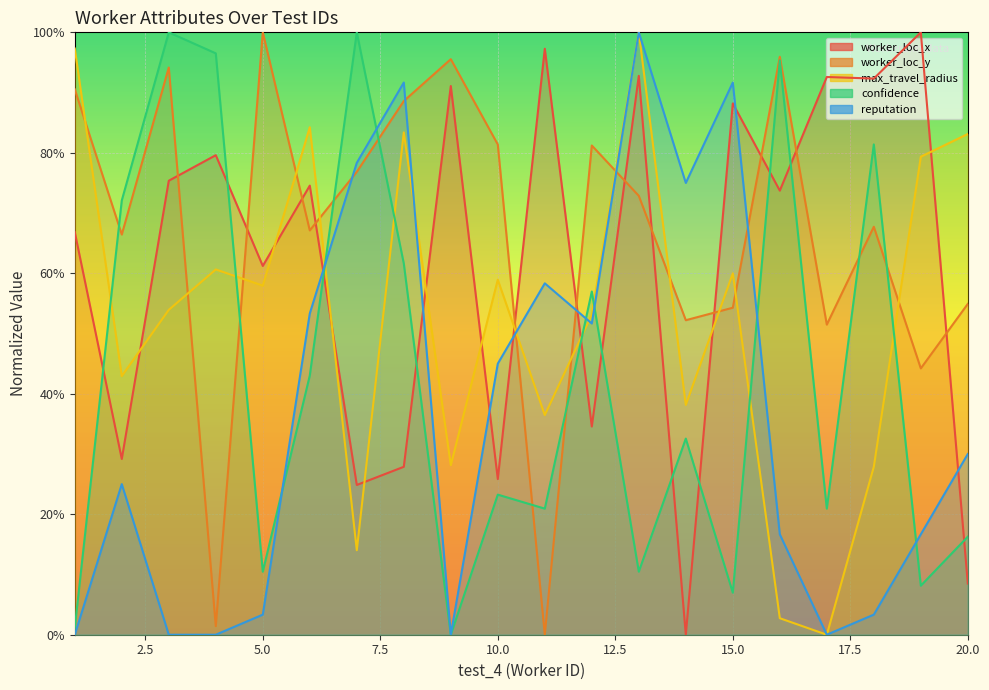

How many values in reputation are above zero?

15